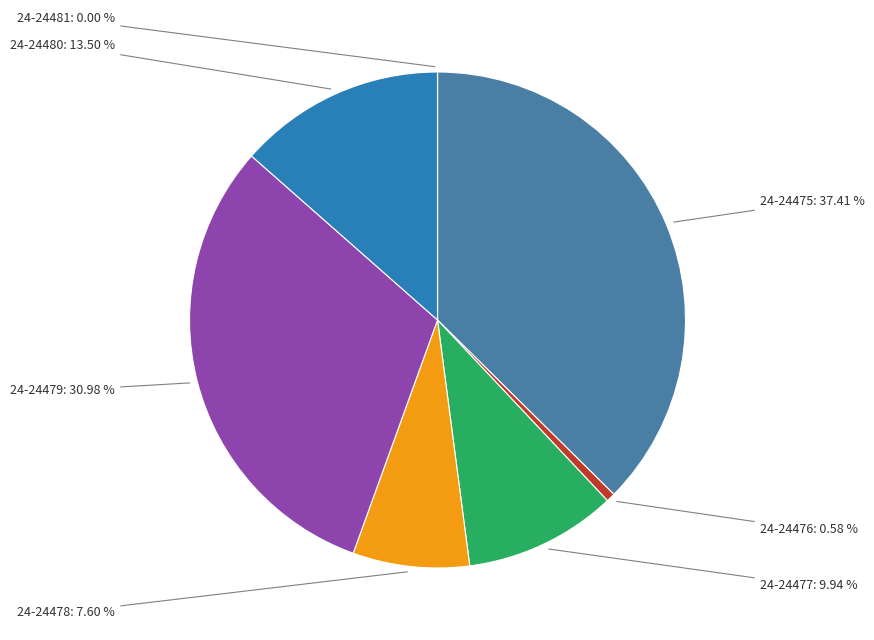

Rank the categories by value from lowest to highest.

24-24481, 24-24476, 24-24478, 24-24477, 24-24480, 24-24479, 24-24475